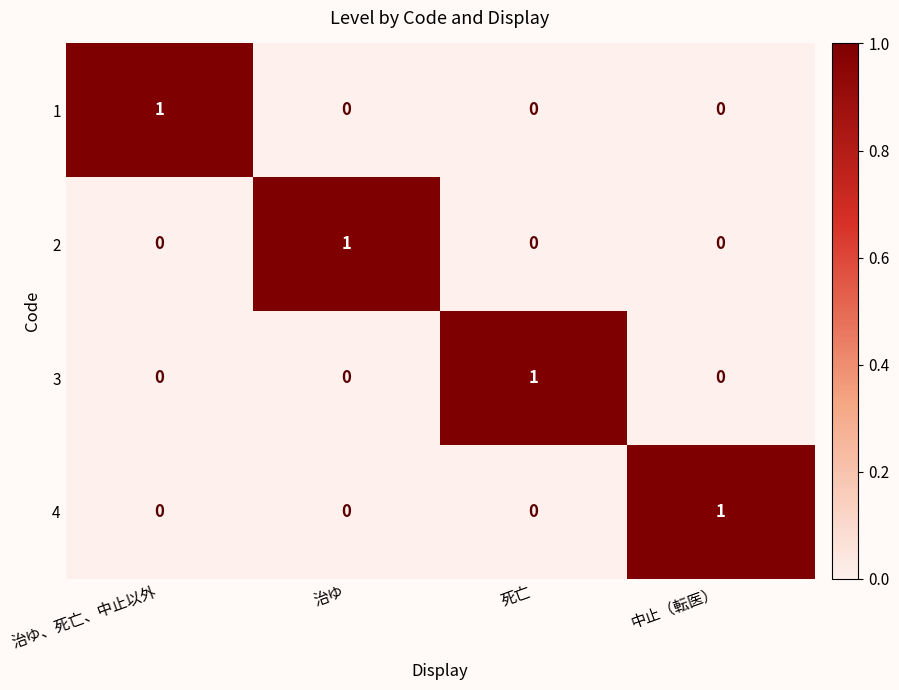

At how many categories does at least one series exceed 0?

4